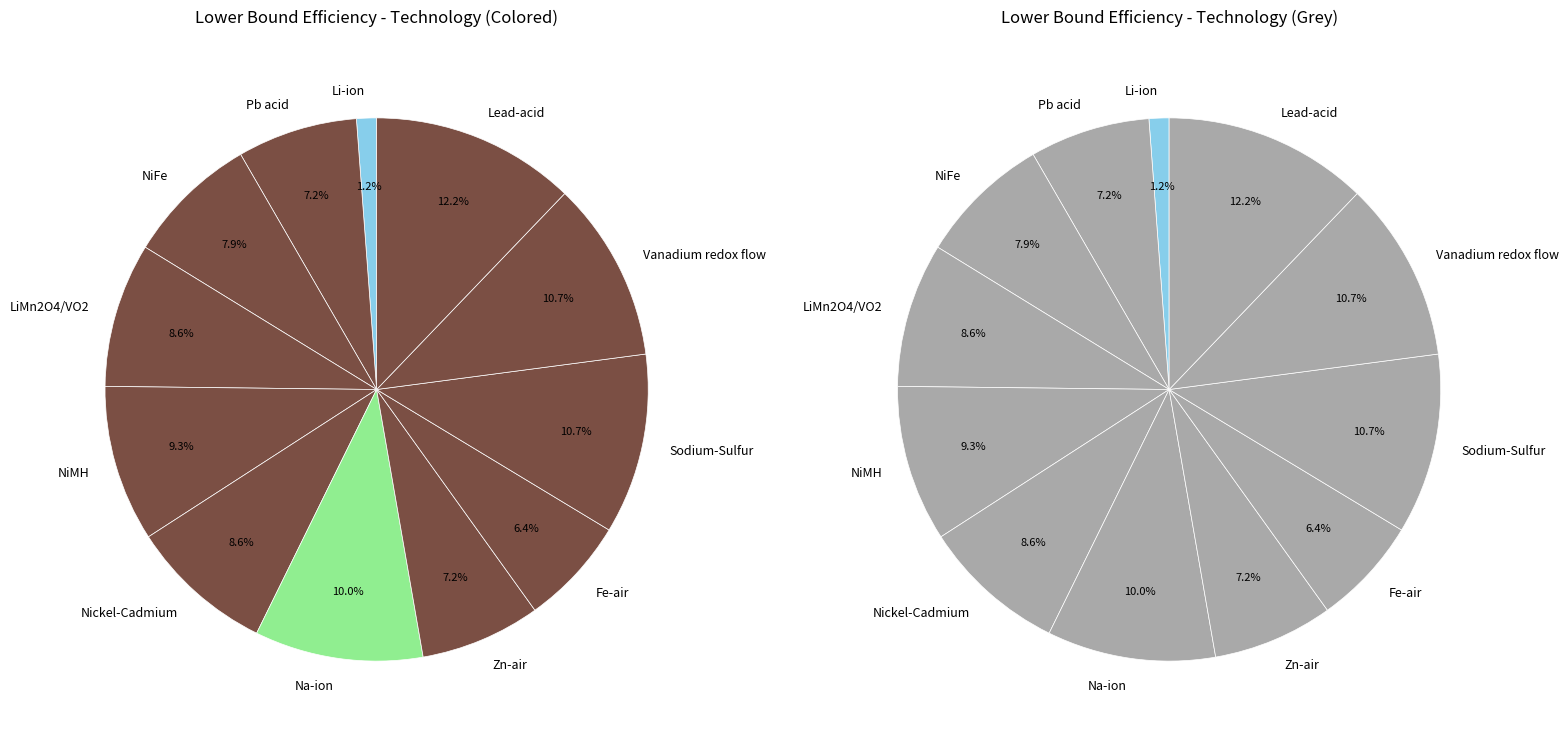

True or false: Sodium-Sulfur accounts for 4% of the total.

False